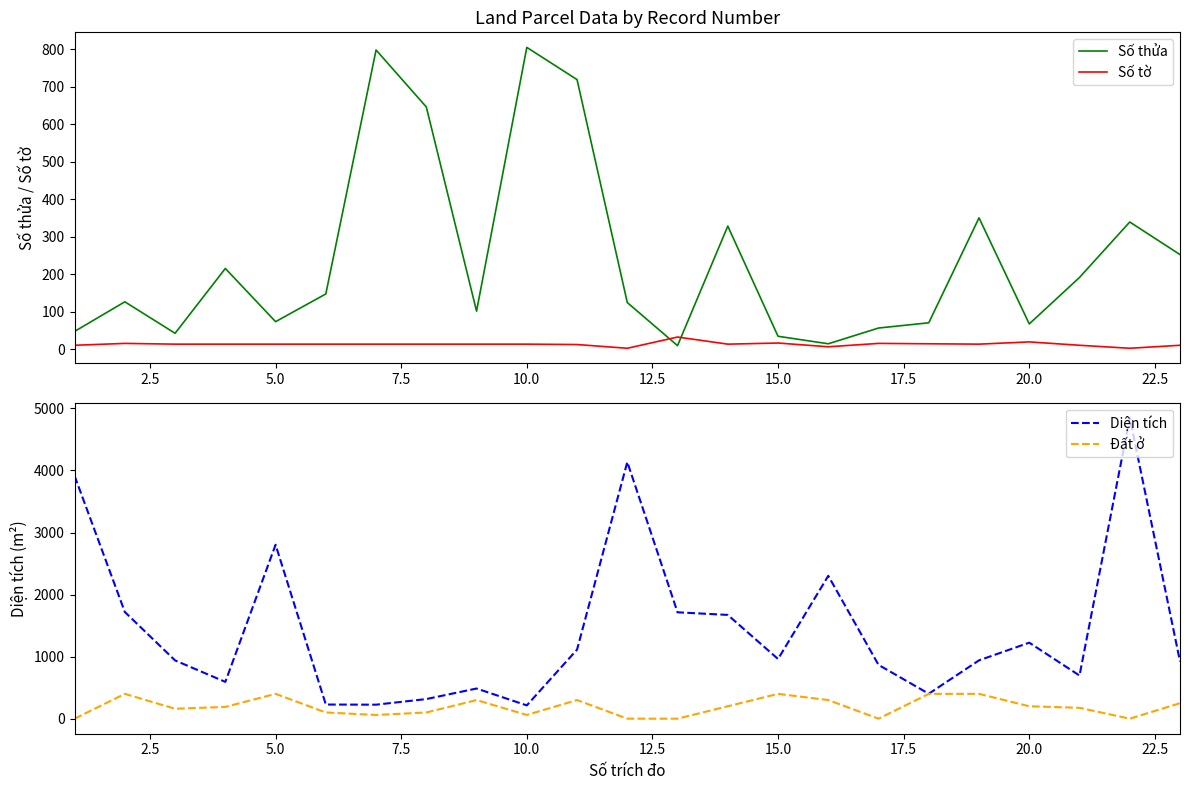

Which series has the largest range (max minus min)?

Diện tích